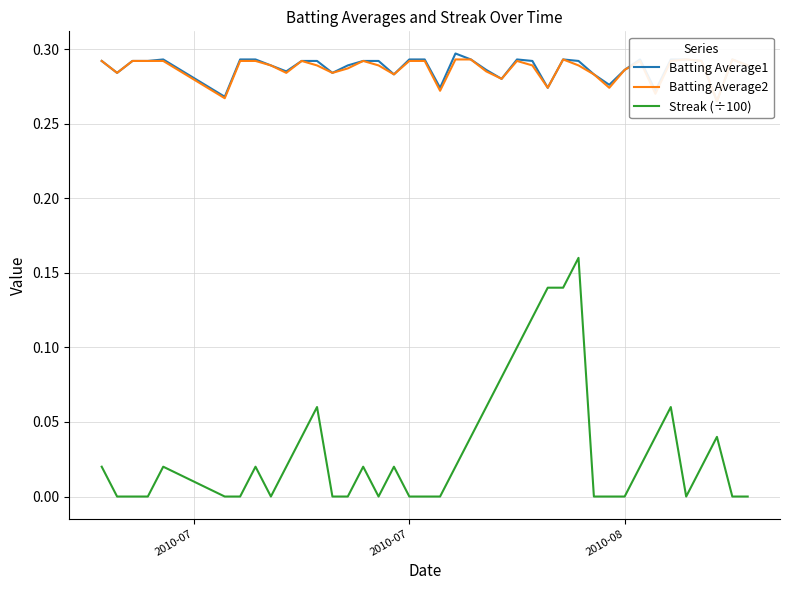

List the series in order of their peak value, highest first.

Batting Average1, Batting Average2, Streak (÷100)